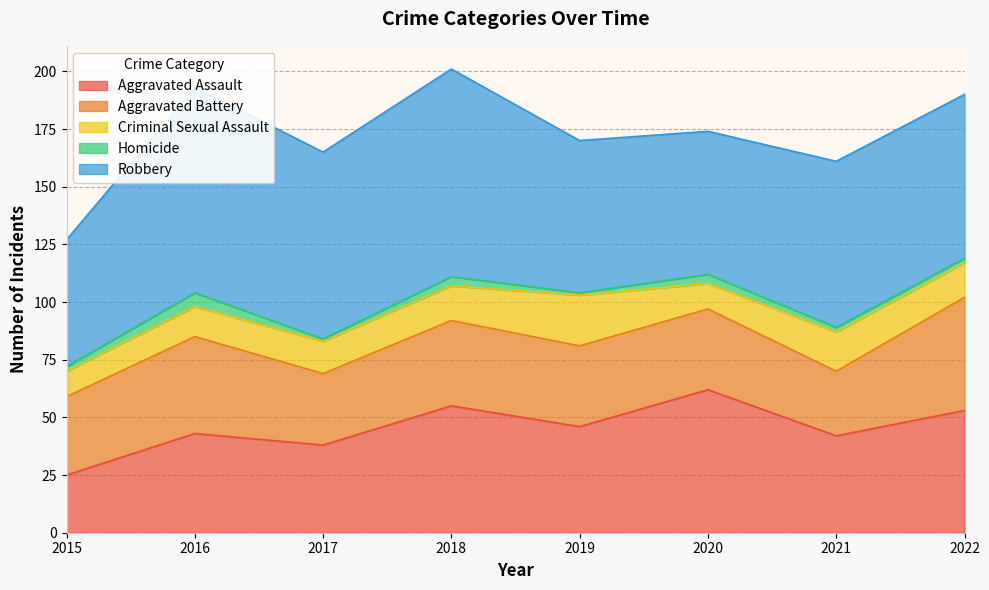

How many values in the Aggravated Assault series exceed 46?

3